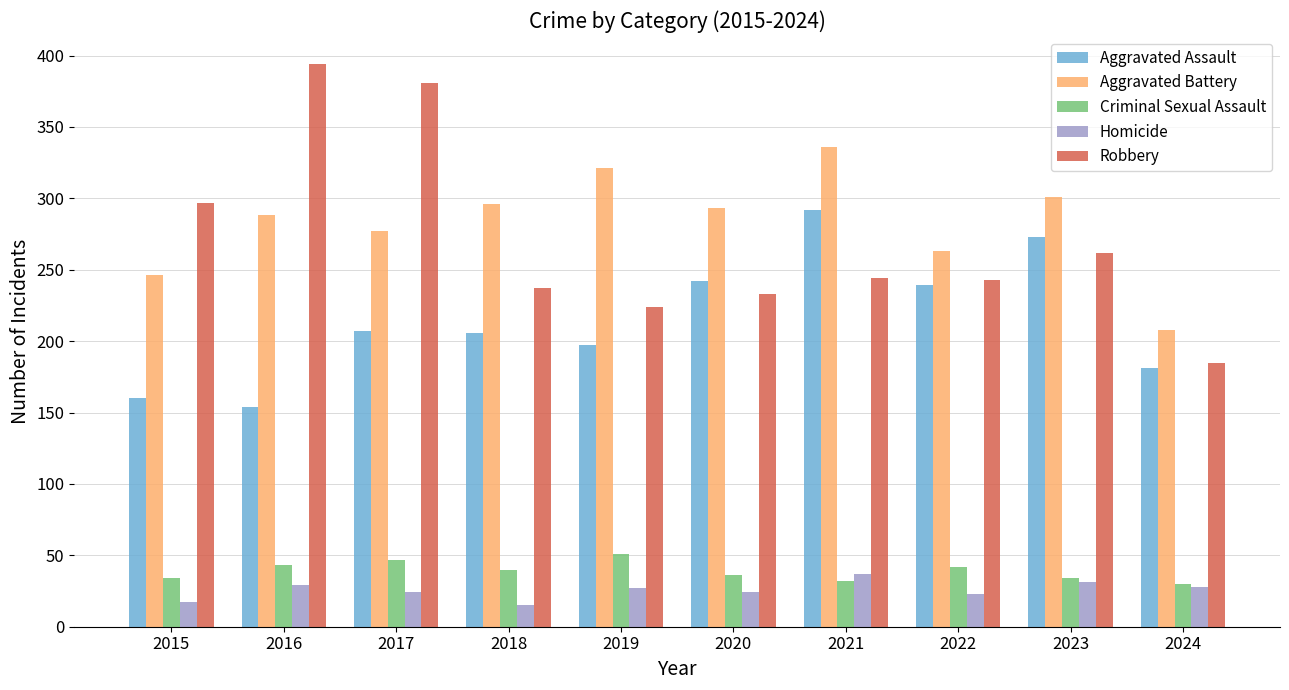

What is the maximum value for Homicide?

37